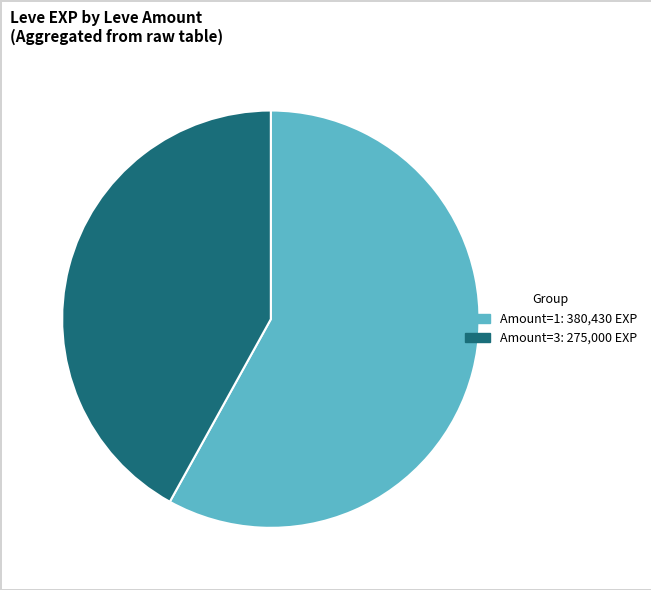

Is there a majority slice in this chart?

Yes